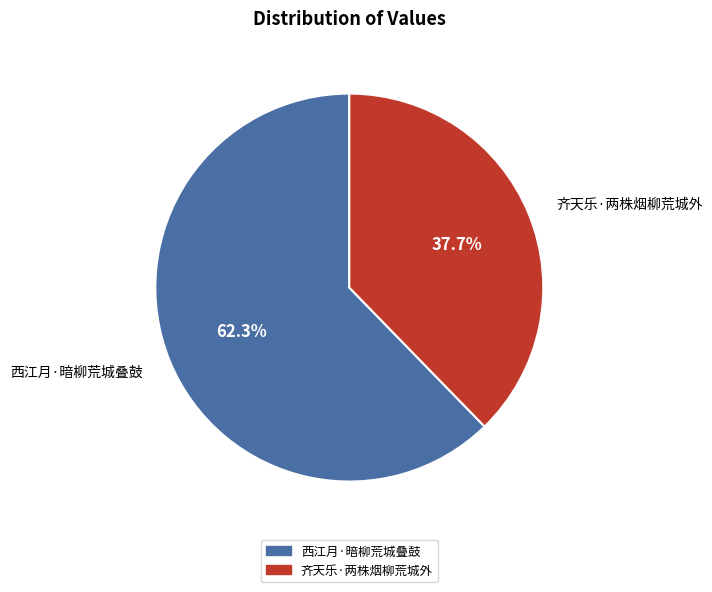

Is it true that 齐天乐·两株烟柳荒城外 is 38% of the pie?

True